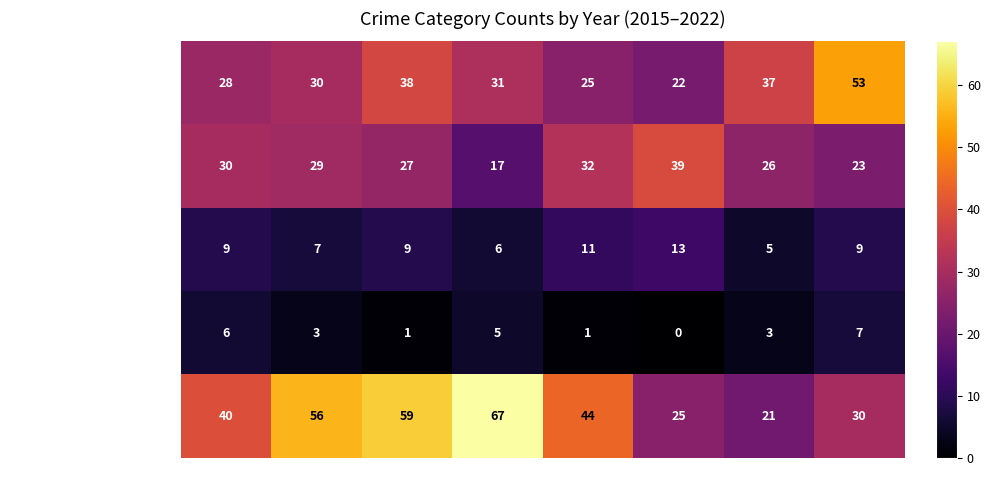

Read the Robbery value at 2020, to the nearest 5.

25